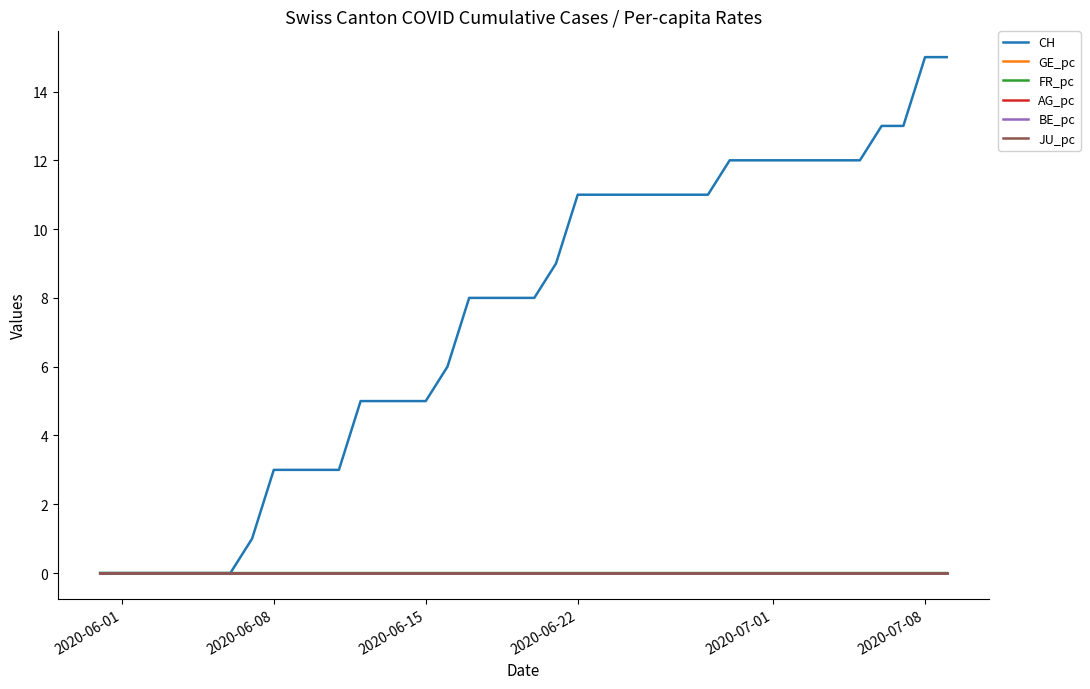

Which category has the lowest value across all series?

2020-06-01